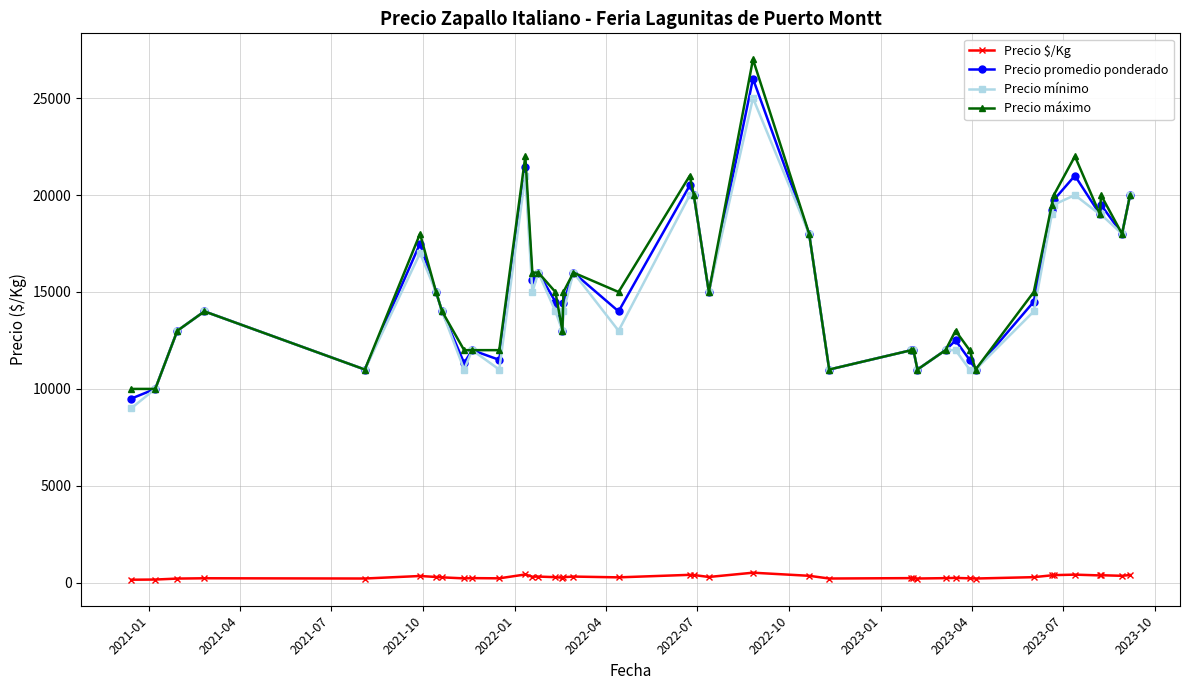

True or false: Precio $/Kg and Precio máximo cross at least once.

False